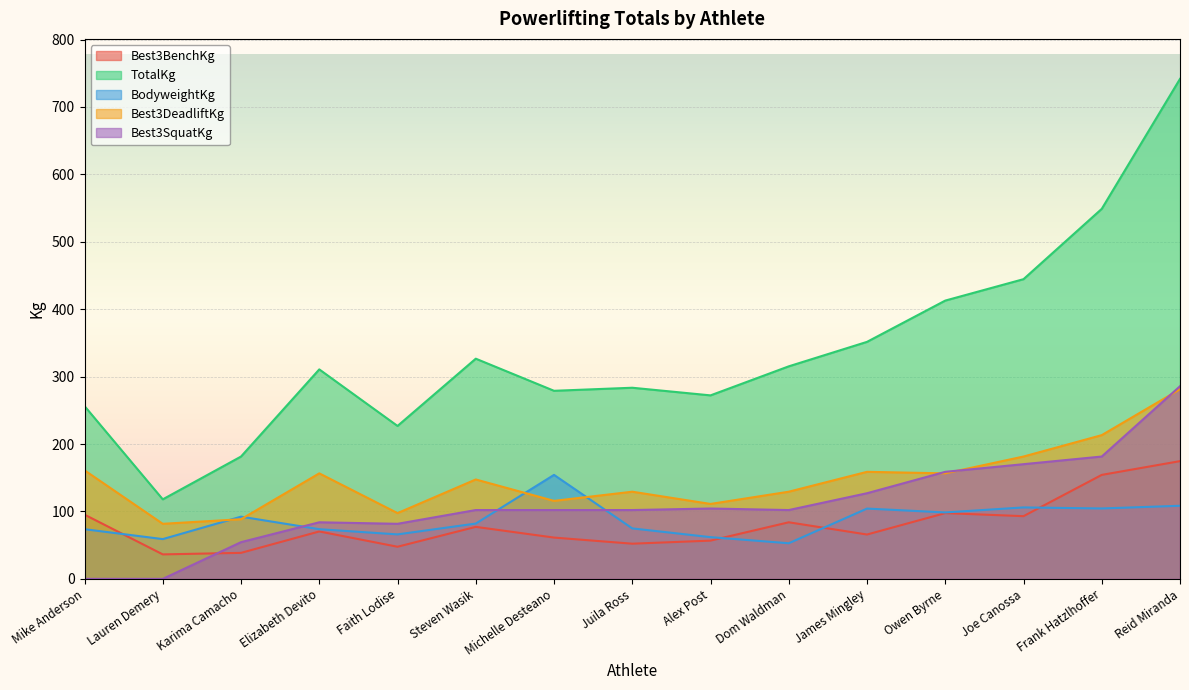

What is the lowest value of the Best3DeadliftKg series?

81.7